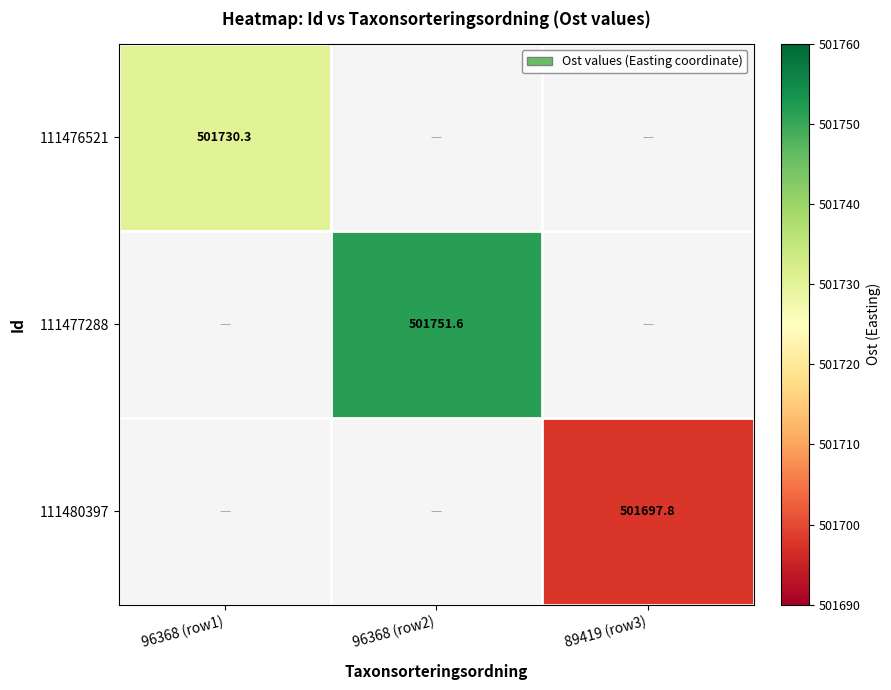

What is the maximum value shown in the chart?

501751.6